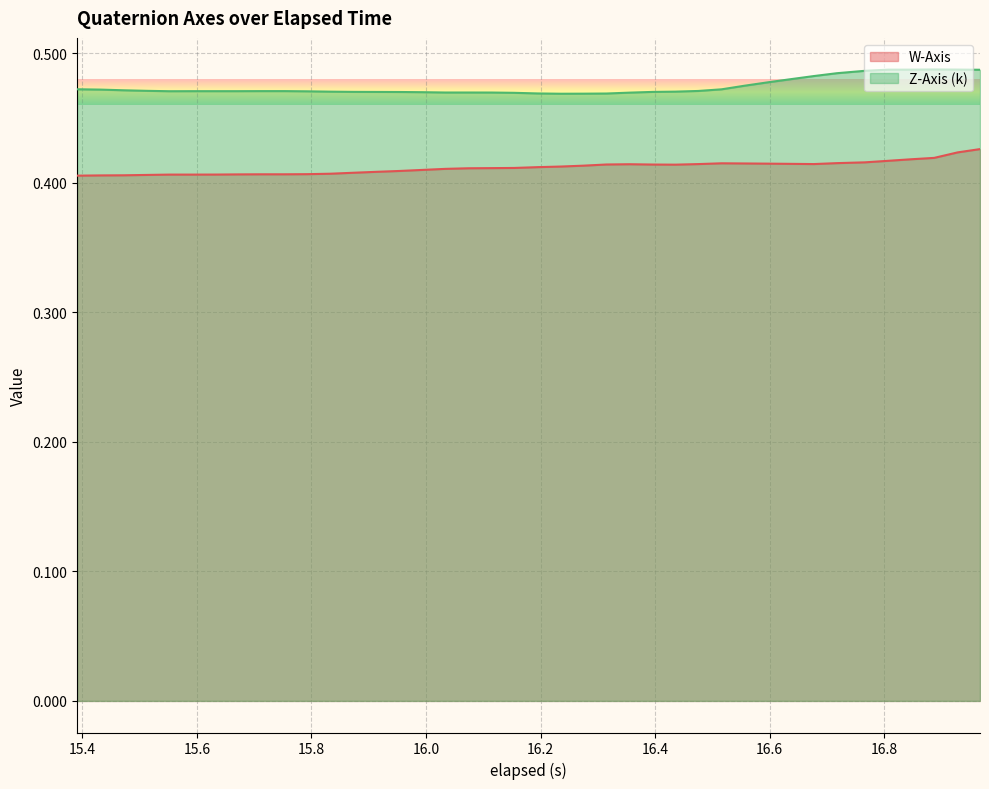

What is the value of the W-Axis point at the 23rd from the left?

0.4